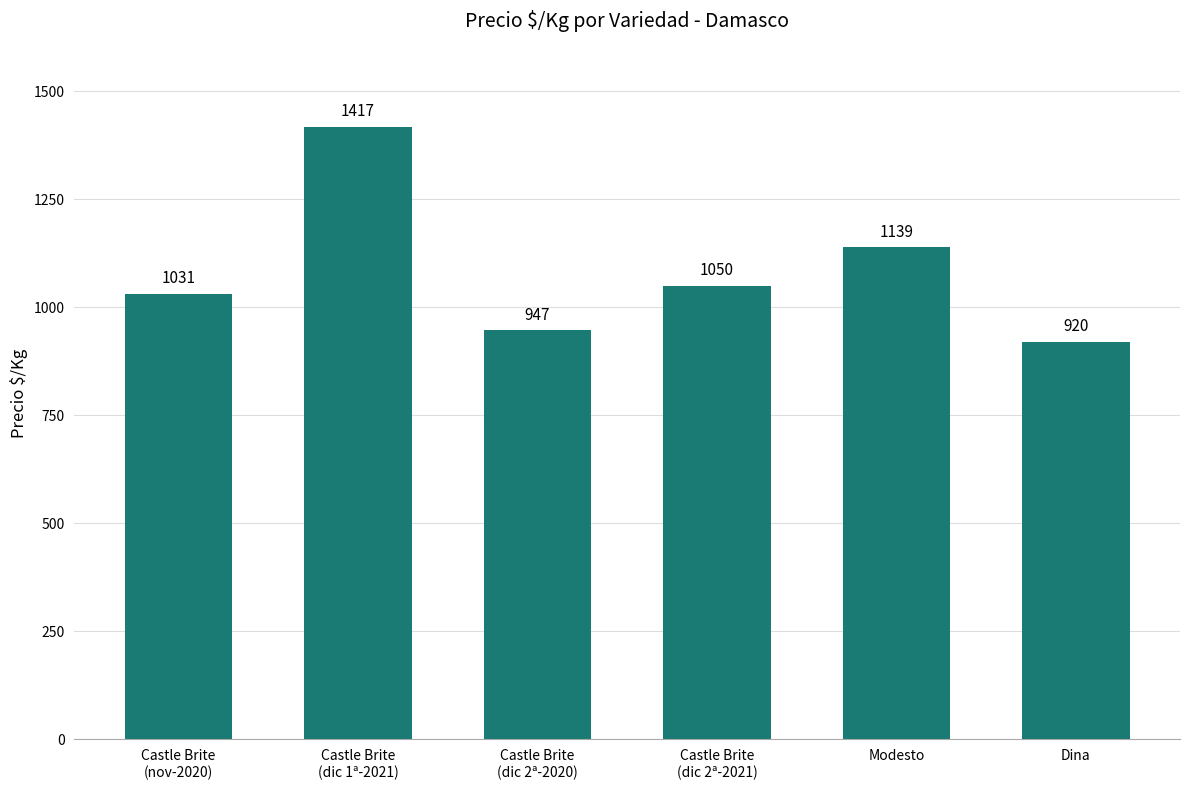

Which has a higher value, Castle Brite
(dic 2ª-2021) or Dina?

Castle Brite
(dic 2ª-2021)